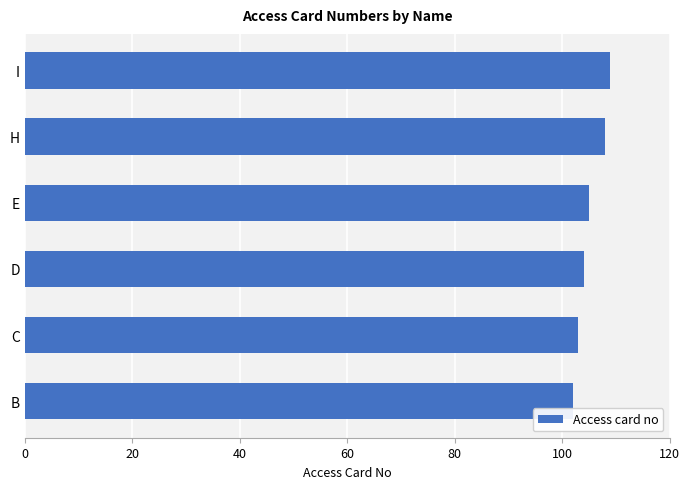

Reading top to bottom, list all the values displayed in this chart.

109	108	105	104	103	102